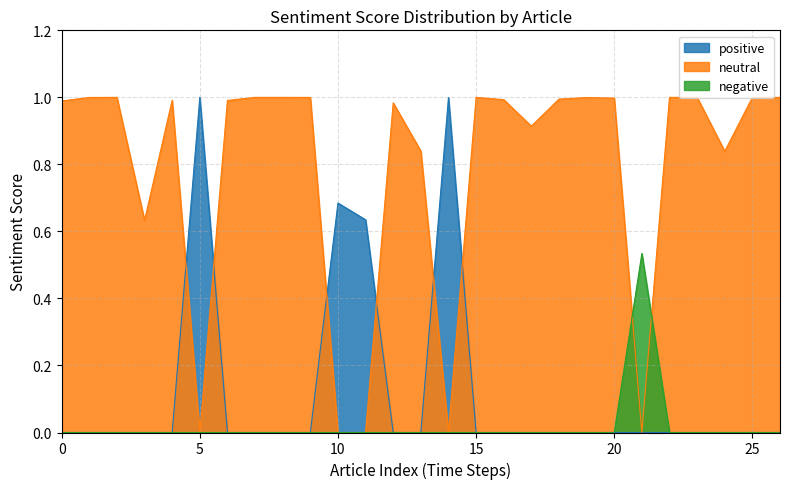

At 3, list the series in order from smallest to largest.

positive, negative, neutral